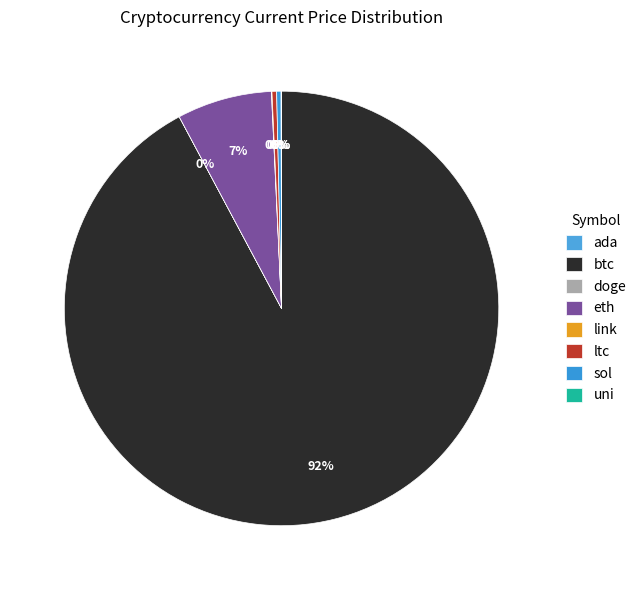

What is the ratio of the value at sol to the value at link?

7.9